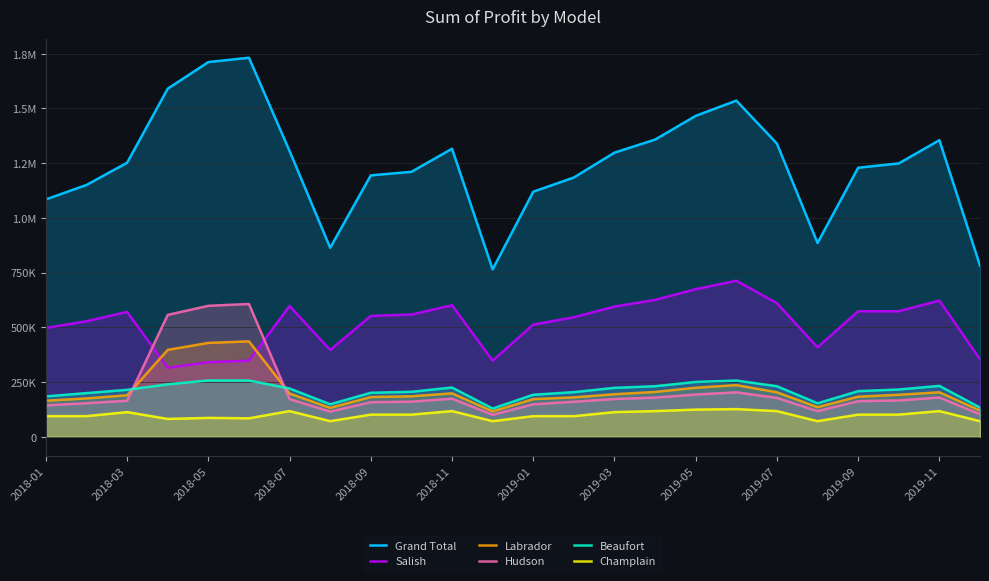

What is the lowest value of the Beaufort series?

129000.0